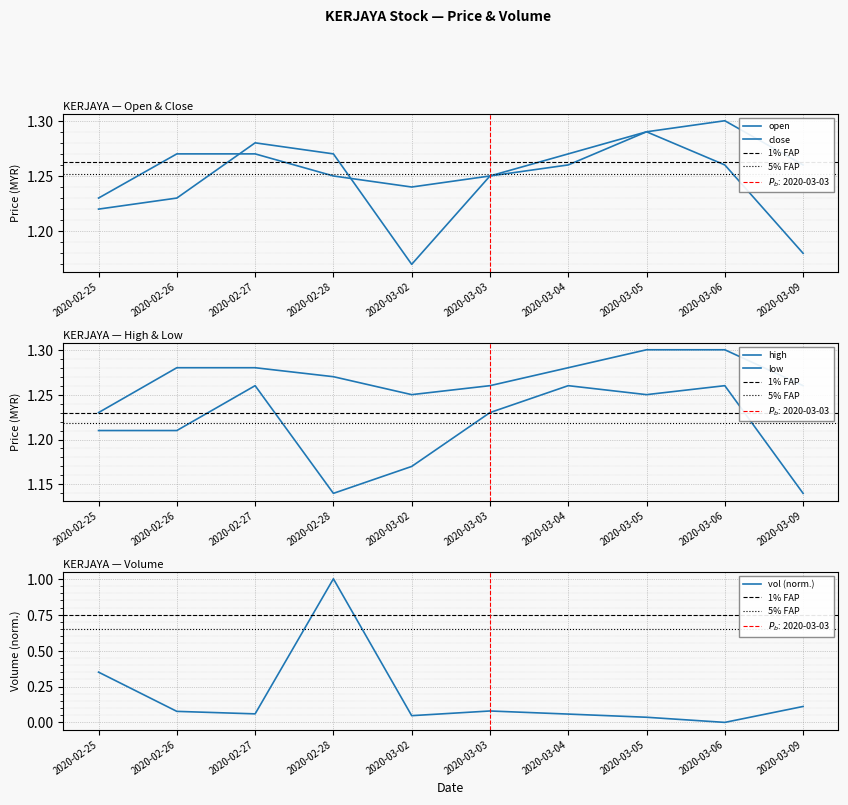

The value of high at 2020-02-26 is 0.4. True or false?

False